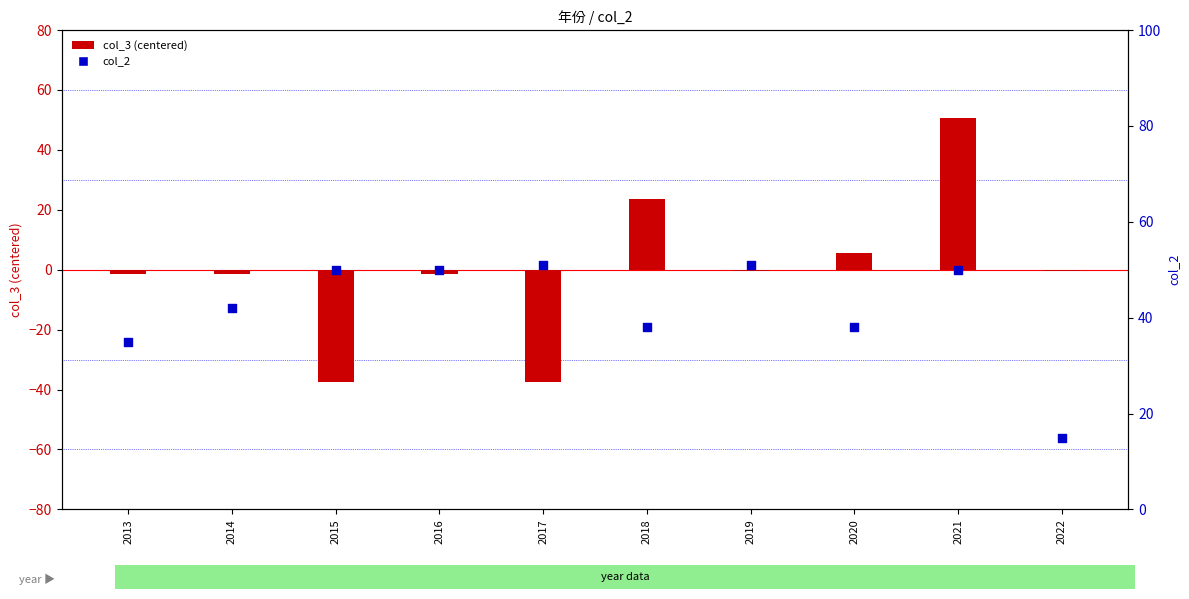

What are all the series names shown in the legend?

col_3 (centered), col_2